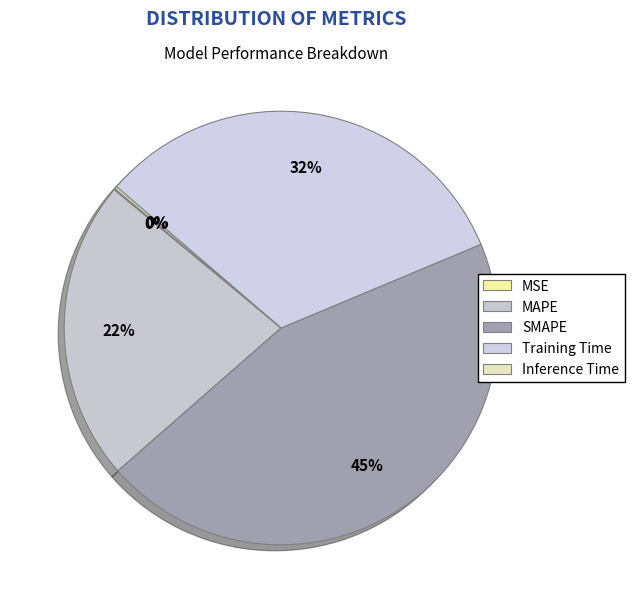

Do Training Time and MSE together represent more than half of the pie?

No